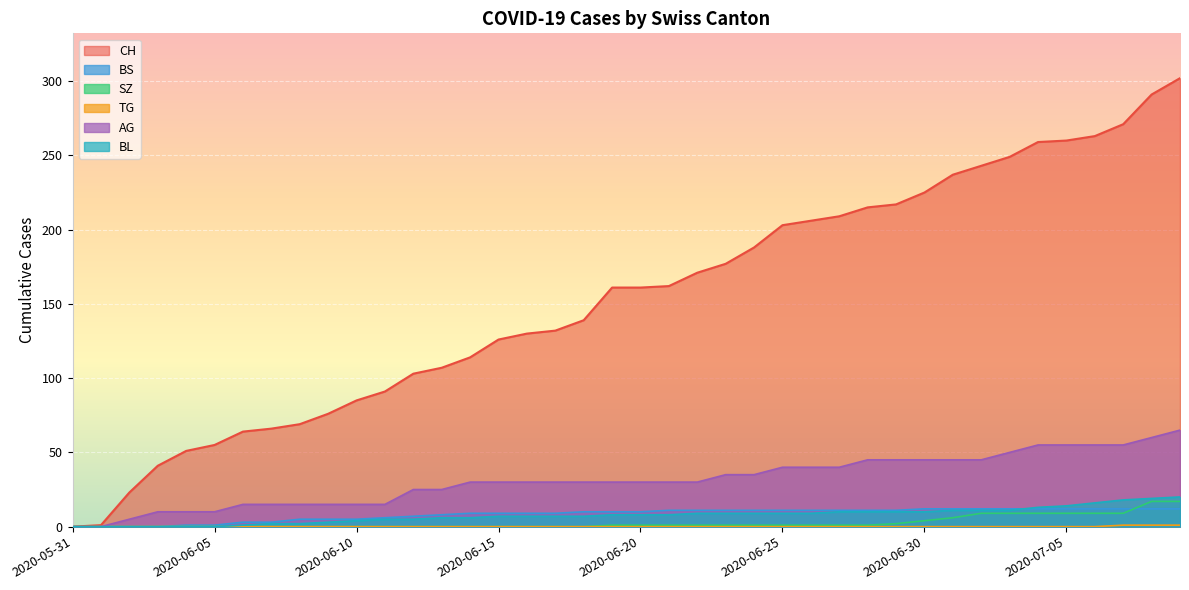

The value of BS at 2020-07-07 is 12. True or false?

True